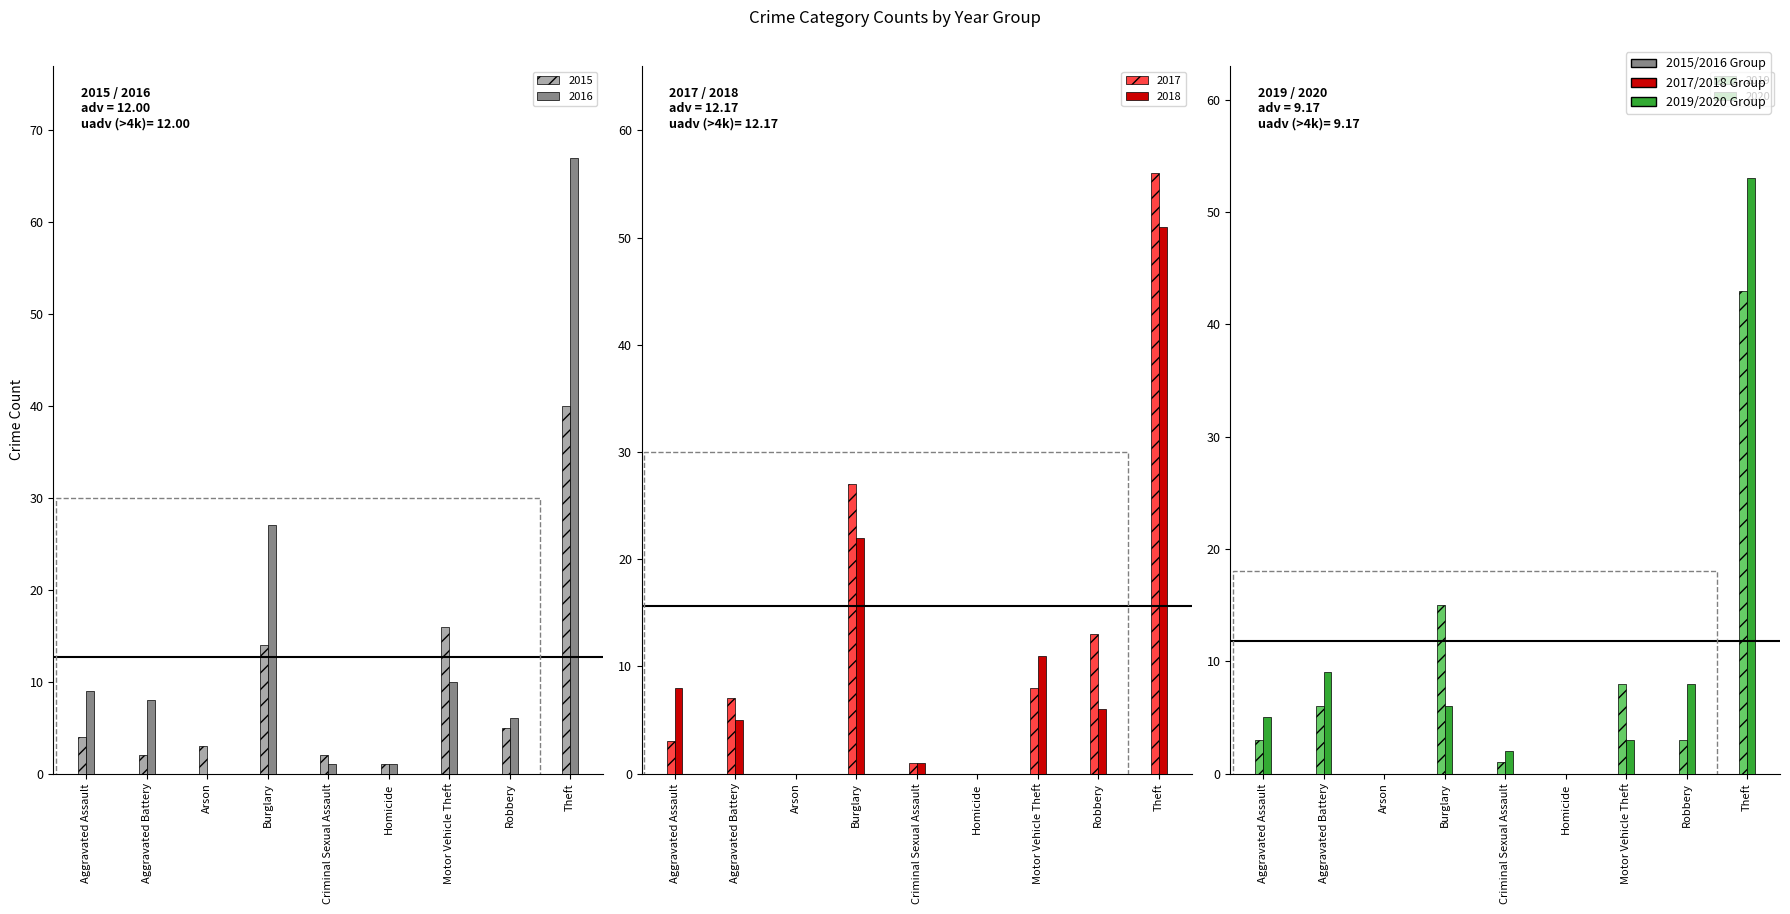

How many groups of bars are there?

9